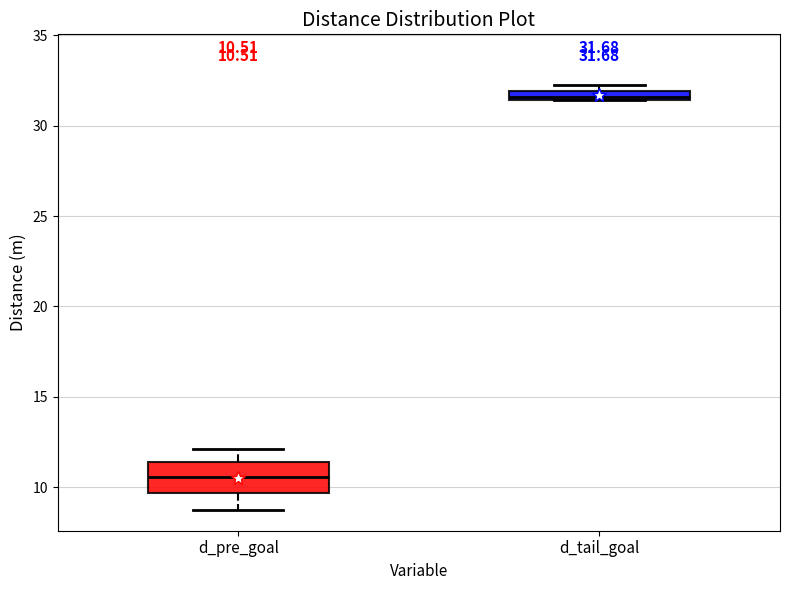

Which box is the tallest, from its lower edge to its upper edge?

d_pre_goal